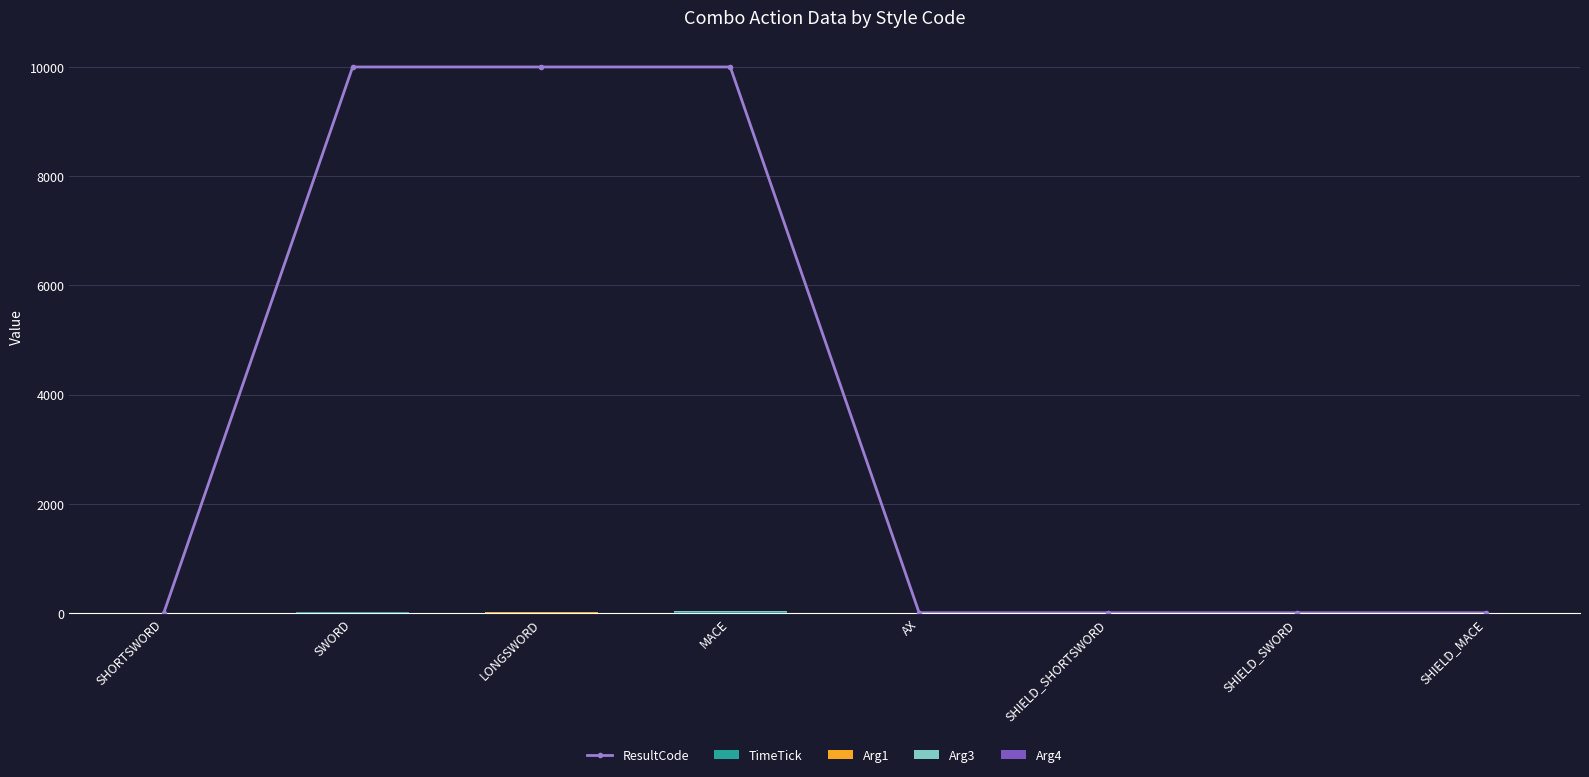

Which category has the lowest value across all series?

SHORTSWORD